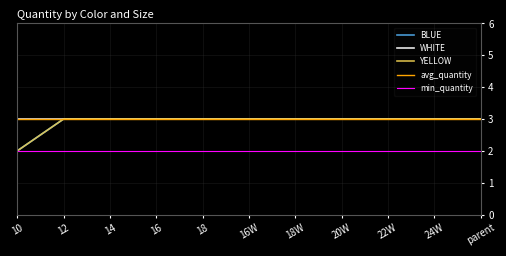

True or false: YELLOW and BLUE cross at least once.

False